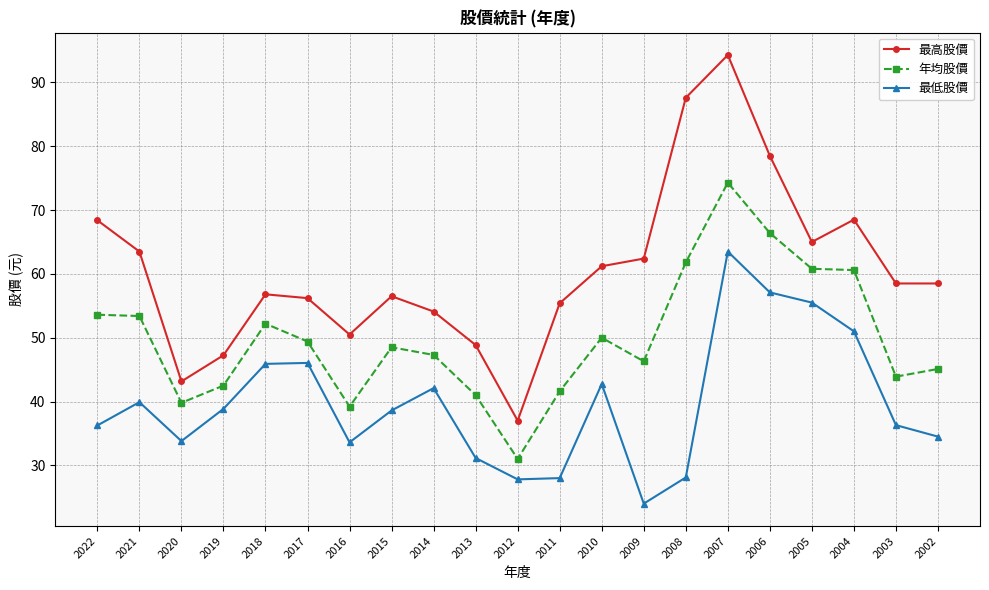

What is the total value across all series at 2002?

138.1